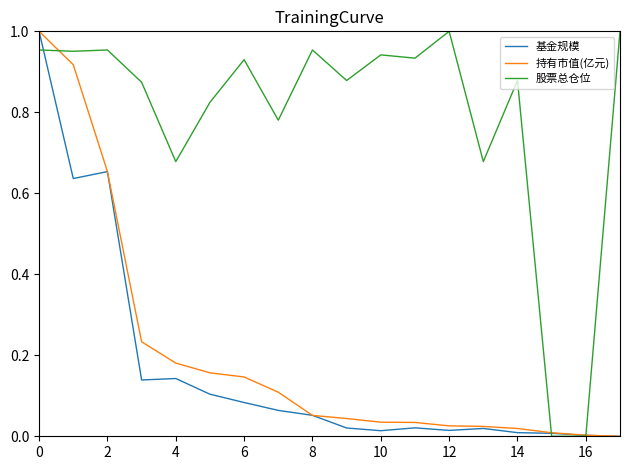

Which series has the largest total across all categories?

股票总仓位